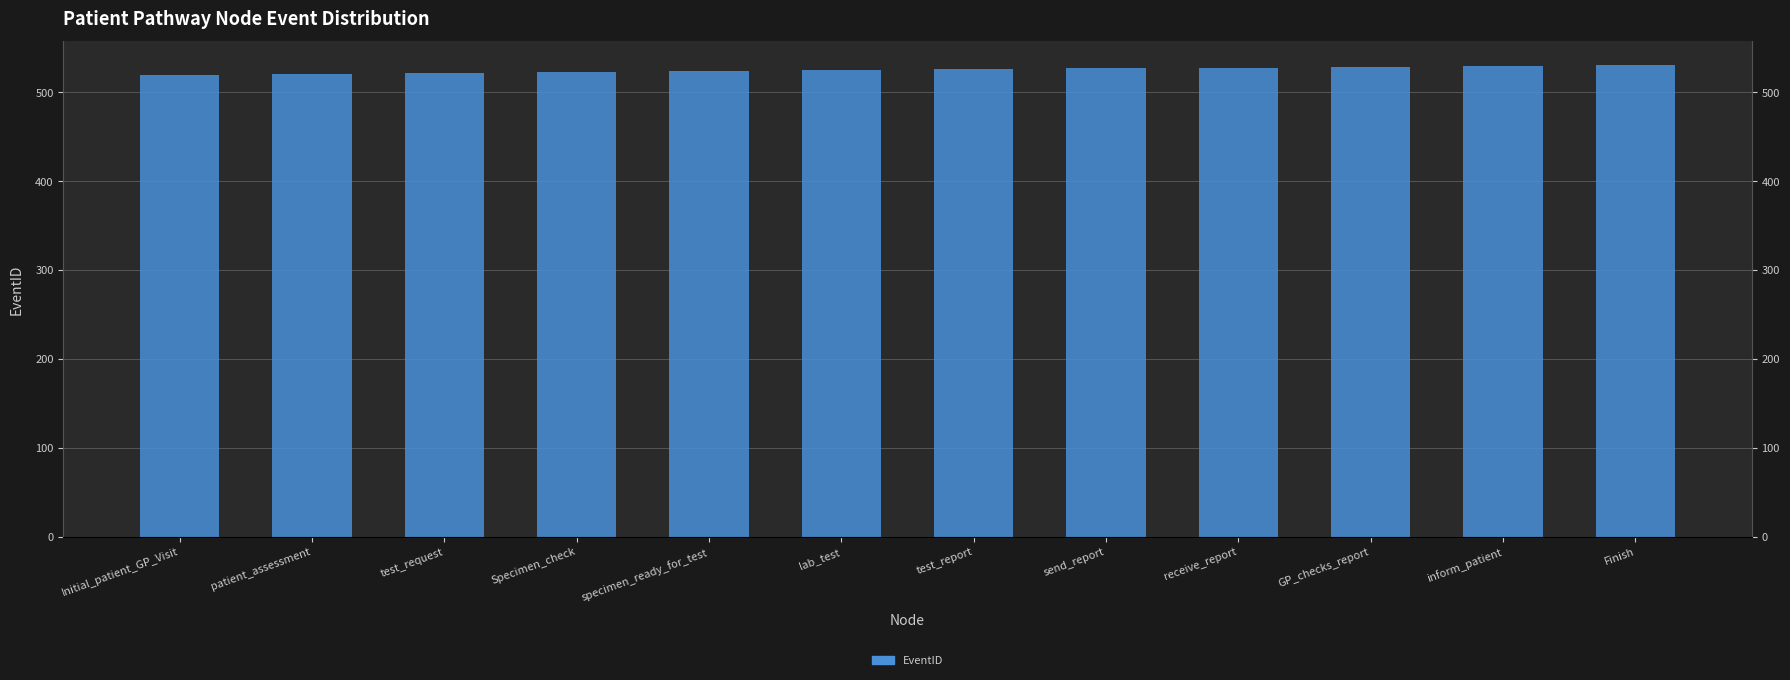

How many categories are shown in the chart?

12